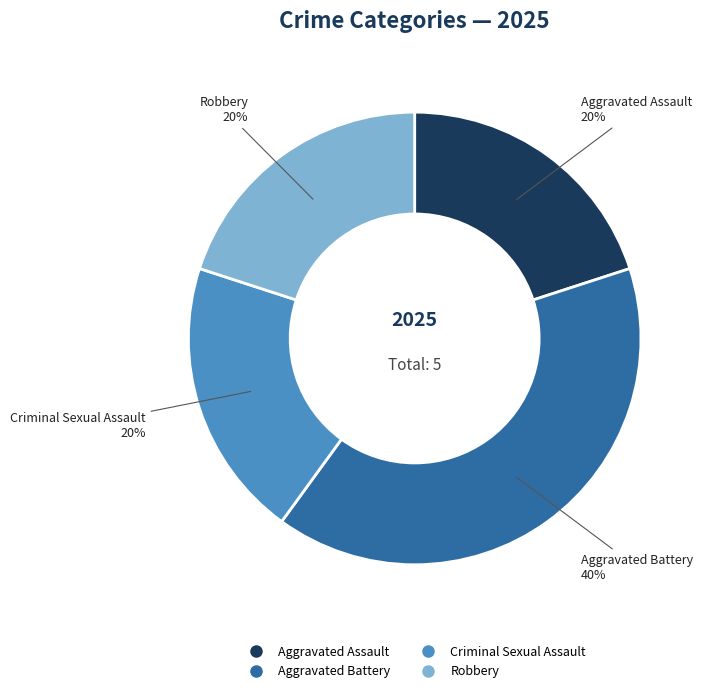

Do Robbery and Aggravated Assault together represent more than half of the pie?

No